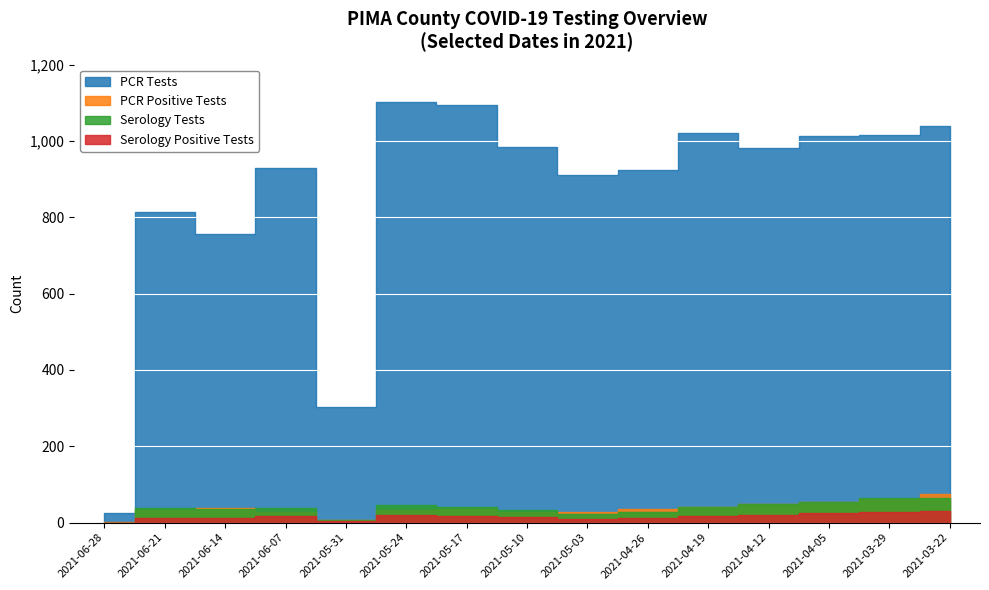

At which category does the chart reach its minimum across all series?

2021-06-28